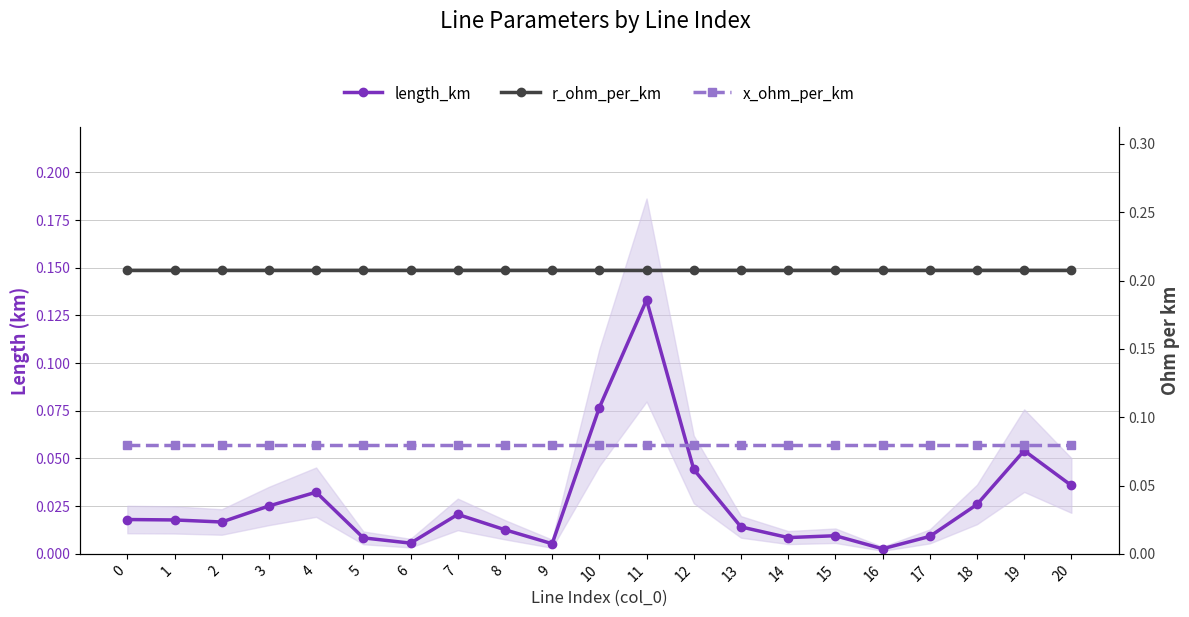

Reading left to right, transcribe all the data shown in this chart.

length_km: 0=0.0	1=0.0	2=0.0	3=0.0	4=0.0	5=0.0	6=0.0	7=0.0	8=0.0	9=0.0	10=0.1	11=0.1	12=0.0	13=0.0	14=0.0	15=0.0	16=0.0	17=0.0	18=0.0	19=0.1	20=0.0
r_ohm_per_km: 0=0.2	1=0.2	2=0.2	3=0.2	4=0.2	5=0.2	6=0.2	7=0.2	8=0.2	9=0.2	10=0.2	11=0.2	12=0.2	13=0.2	14=0.2	15=0.2	16=0.2	17=0.2	18=0.2	19=0.2	20=0.2
x_ohm_per_km: 0=0.1	1=0.1	2=0.1	3=0.1	4=0.1	5=0.1	6=0.1	7=0.1	8=0.1	9=0.1	10=0.1	11=0.1	12=0.1	13=0.1	14=0.1	15=0.1	16=0.1	17=0.1	18=0.1	19=0.1	20=0.1